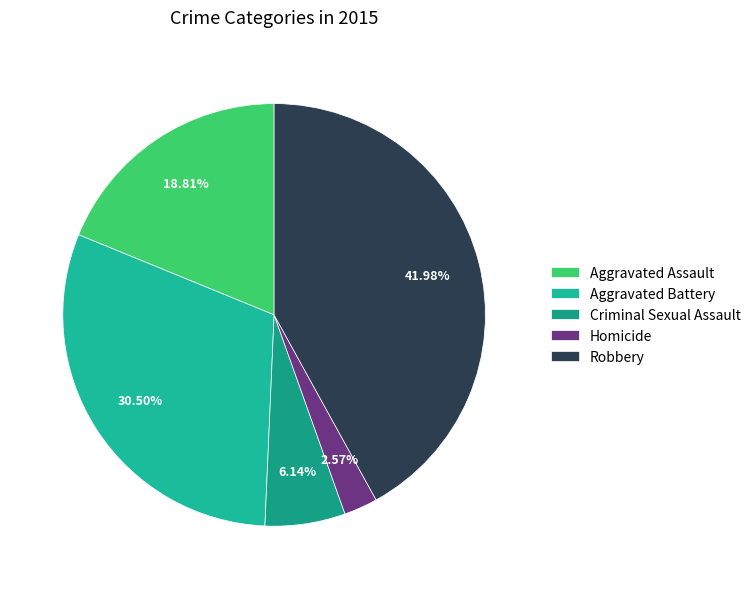

Rank the categories by value from lowest to highest.

Homicide, Criminal Sexual Assault, Aggravated Assault, Aggravated Battery, Robbery